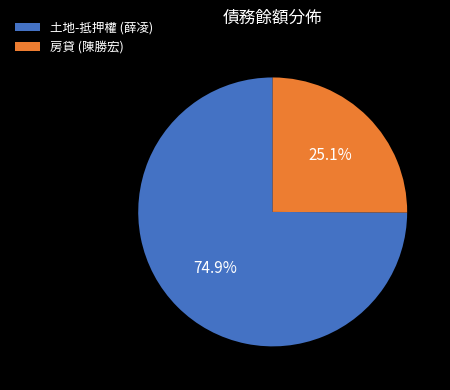

Count the number of slices in the pie.

2